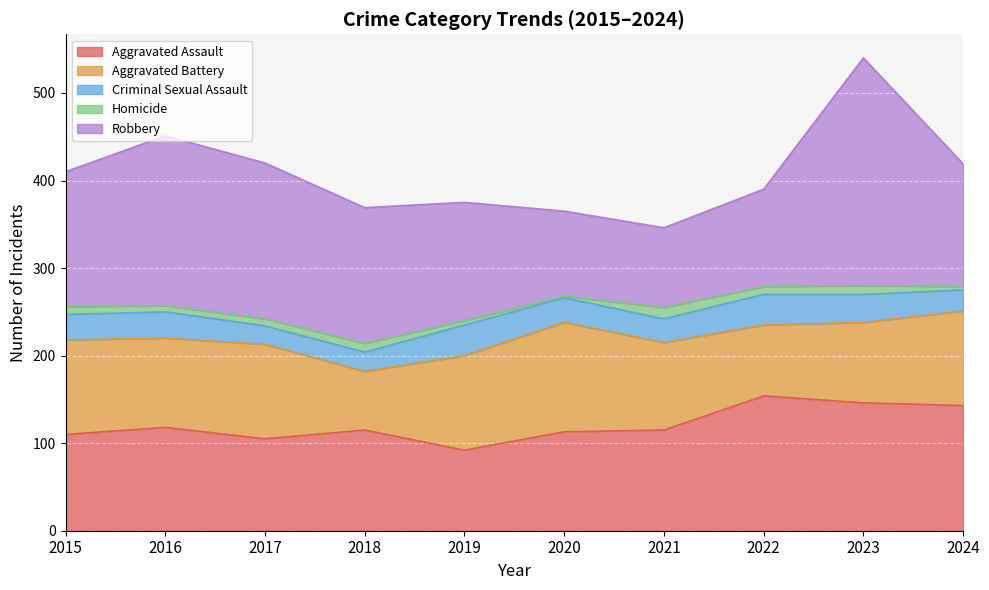

At which label does Aggravated Battery first exceed 108?

2020